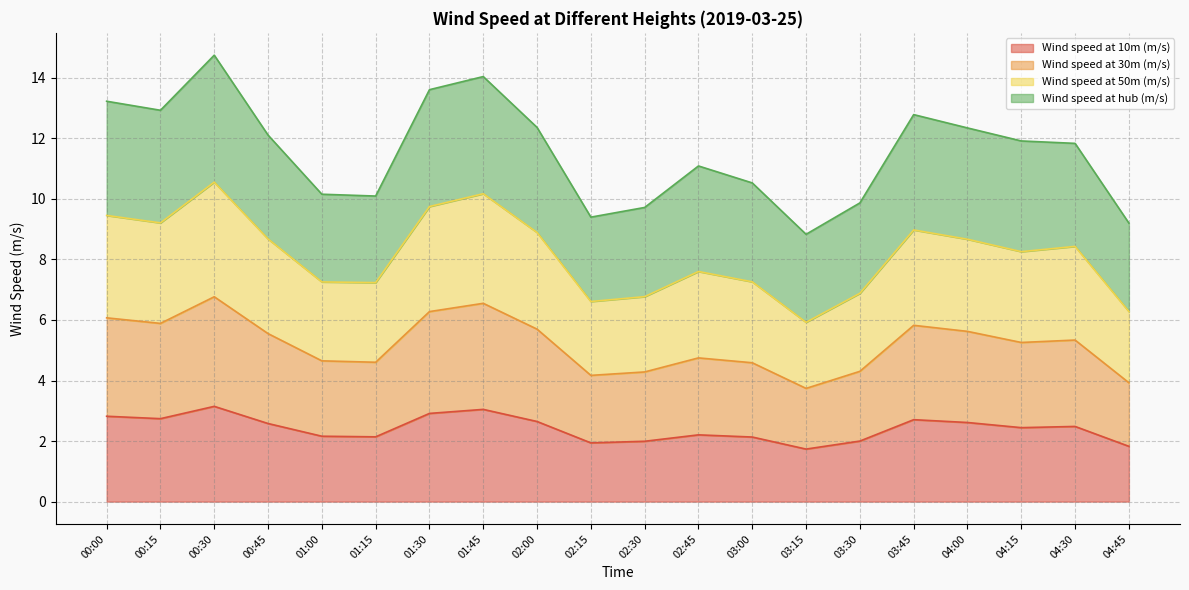

Is it true that Wind speed at 10m (m/s) equals 4.2 at 02:00?

False